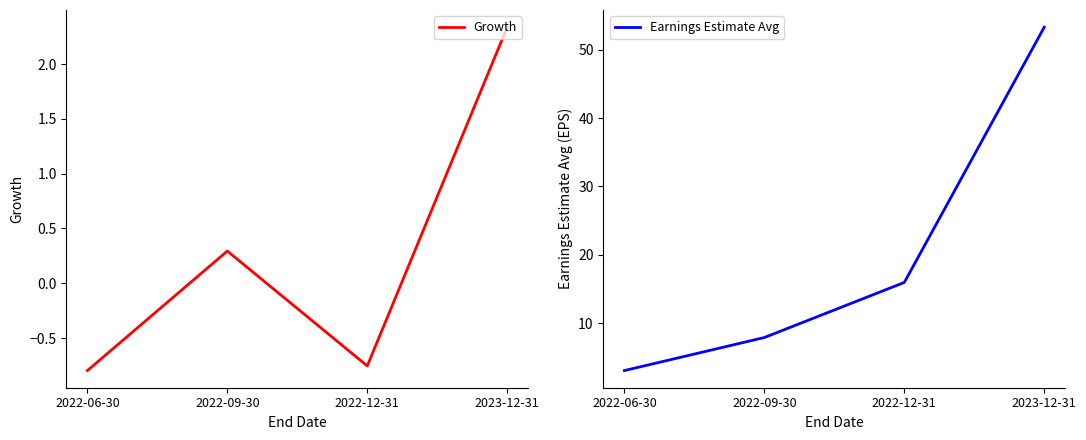

Which category has the highest value in the Growth series?

2023-12-31